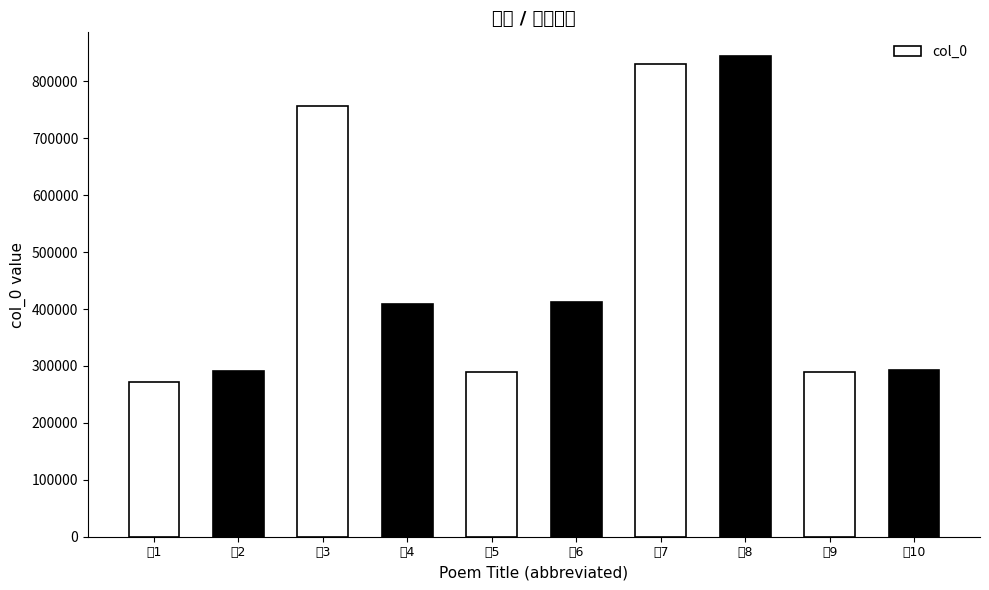

Count the number of values greater than 408654.

4